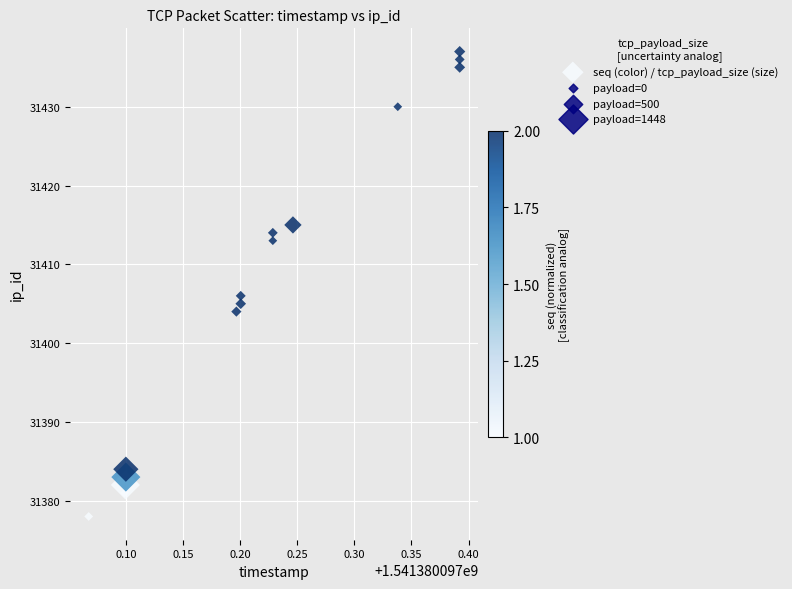

What is the range of Y values (max minus min)?

59